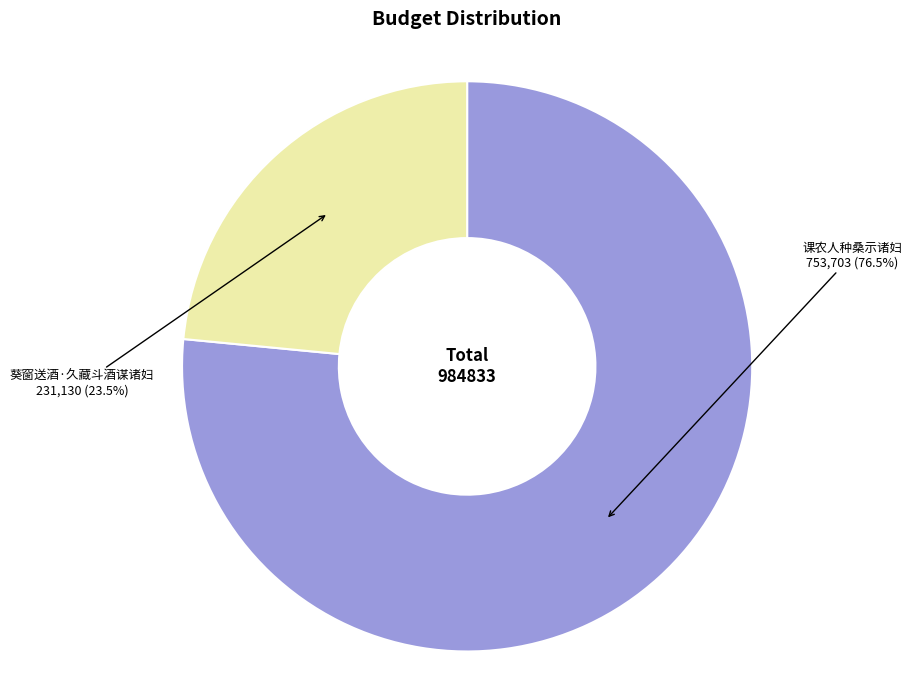

Do 葵窗送酒·久藏斗酒谋诸妇 and 课农人种桑示诸妇 together represent more than half of the pie?

Yes